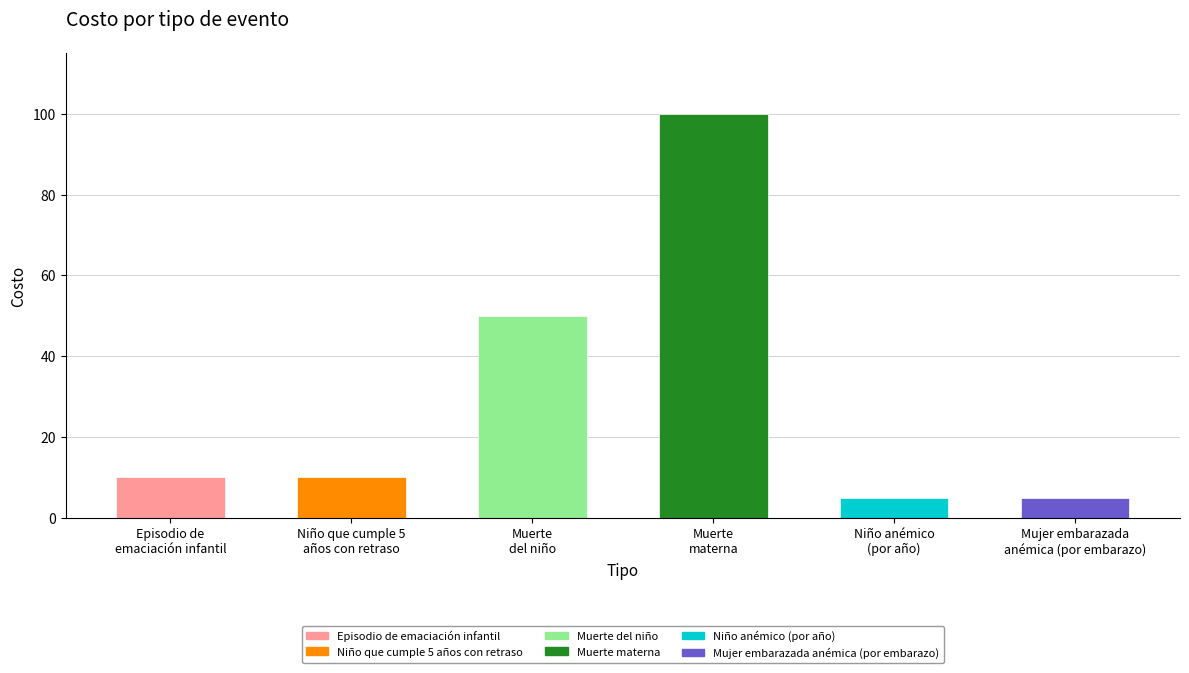

True or false: the data shows 10 at Episodio de
emaciación infantil.

True